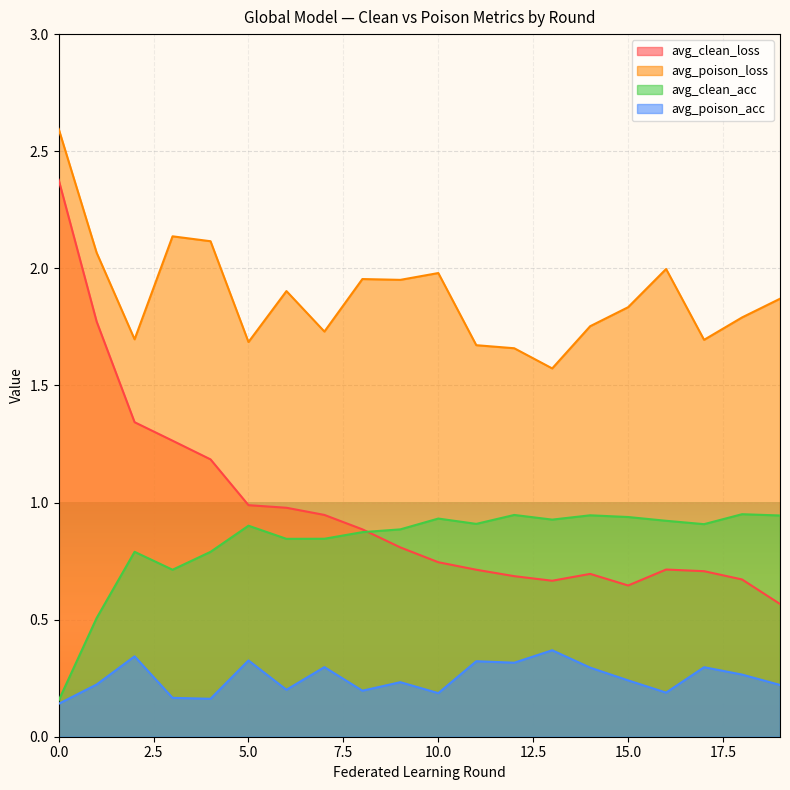

How many interior local peaks does the avg_poison_loss series have?

5